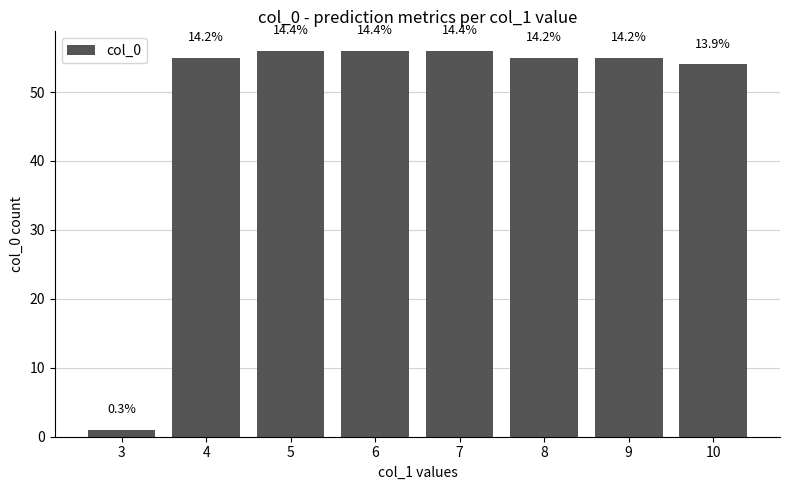

What is the difference between the values at 9 and 7?

1